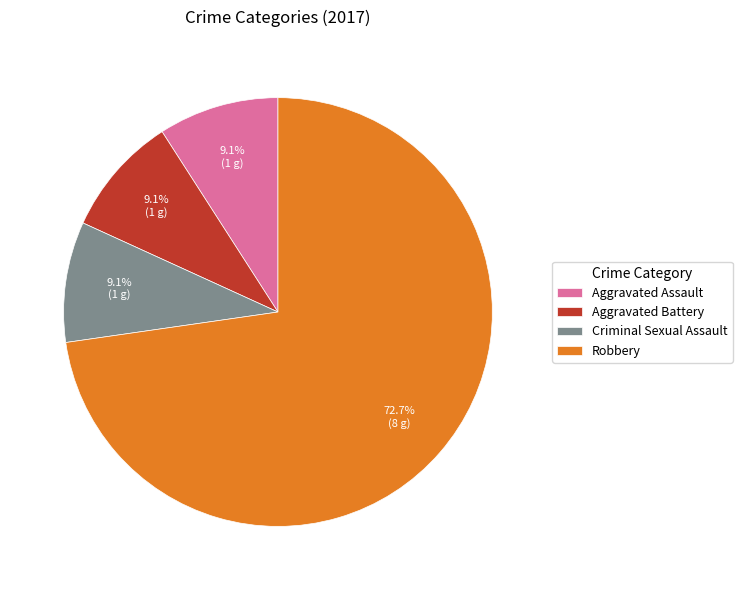

What is the majority slice?

Robbery